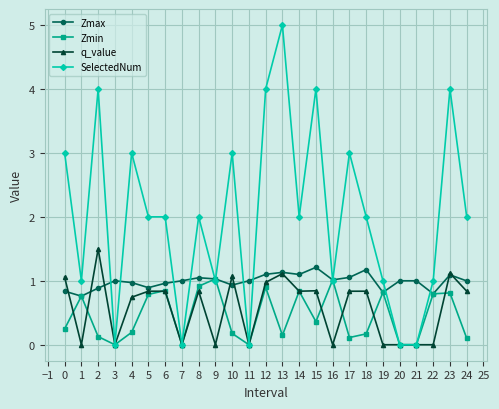

What is the difference between the maximum and minimum values in the q_value series?

1.5